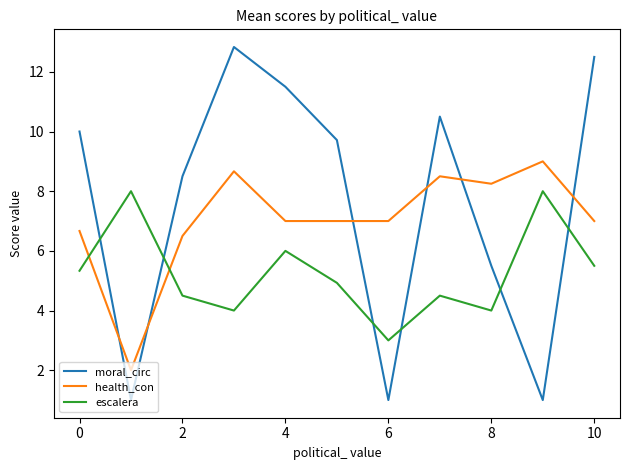

In escalera, how many points are lower than both neighbors (excluding endpoints)?

3